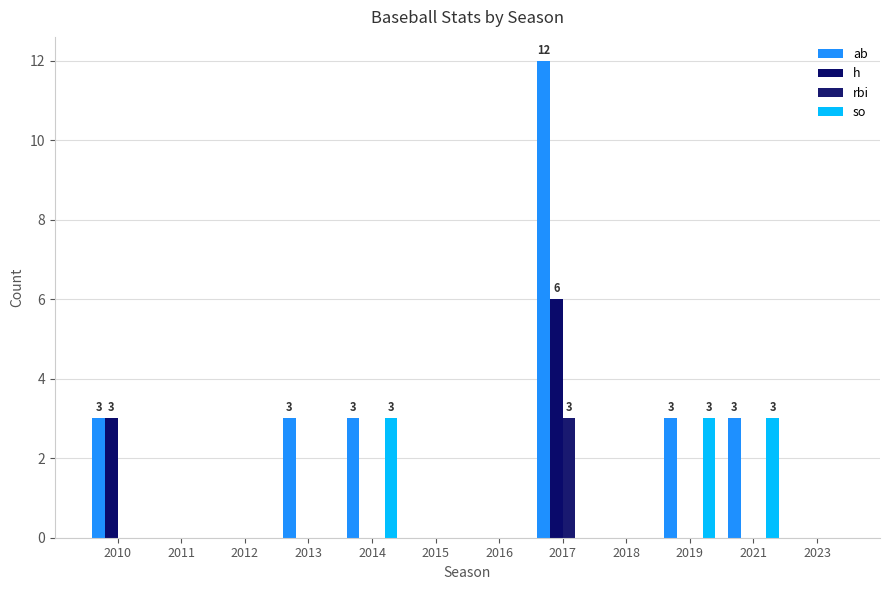

How many data points does each series have?

12